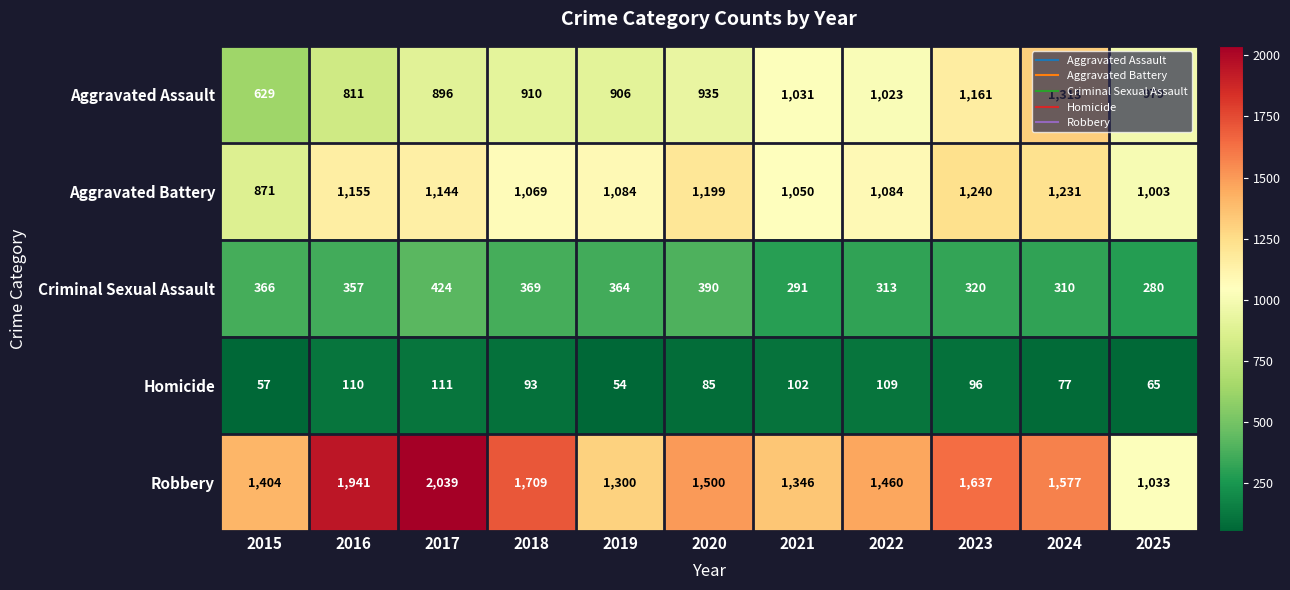

At which label is Robbery closest to 1536?

2020